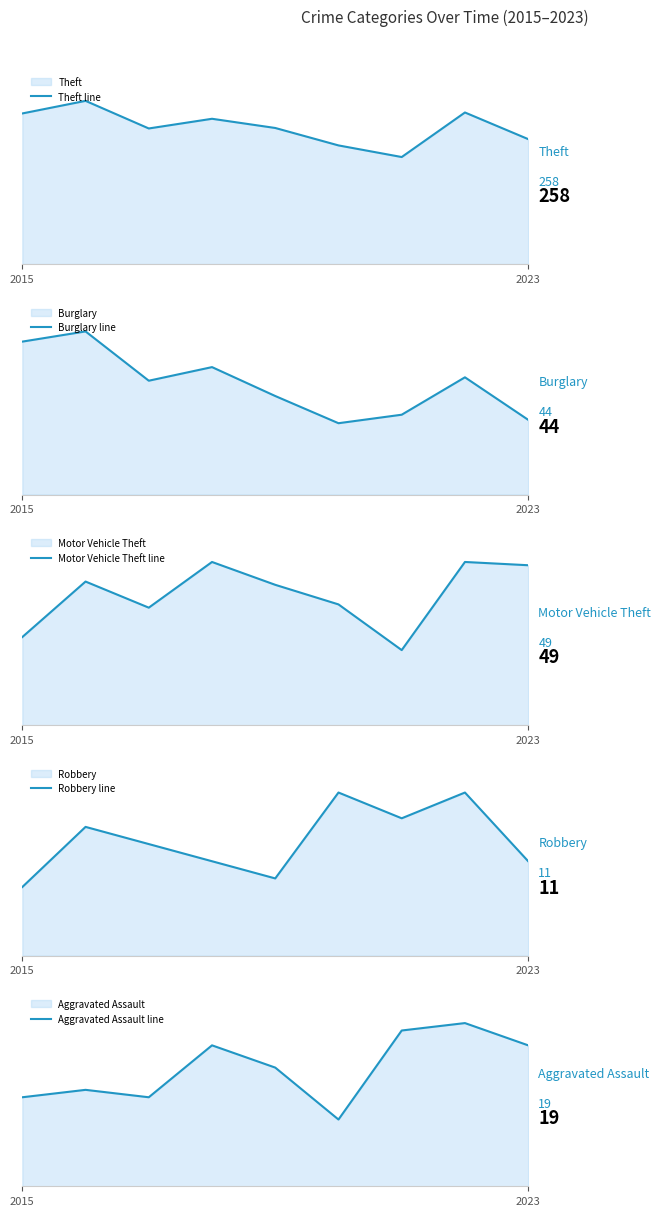

What is the maximum value shown in the chart?

337